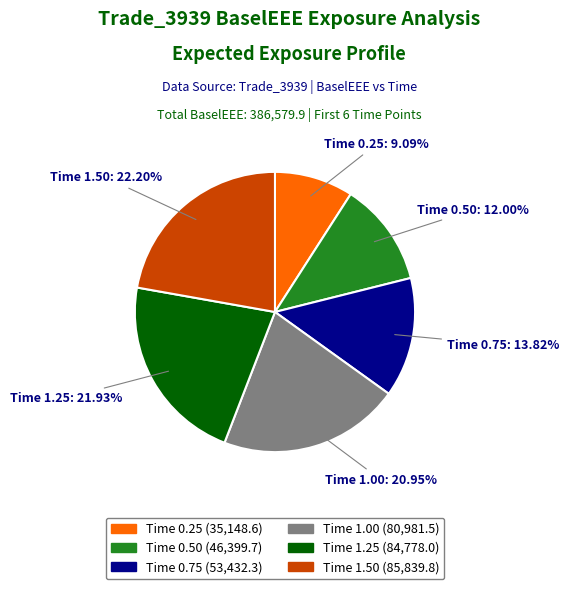

Is there any slice that represents more than half of the pie?

No